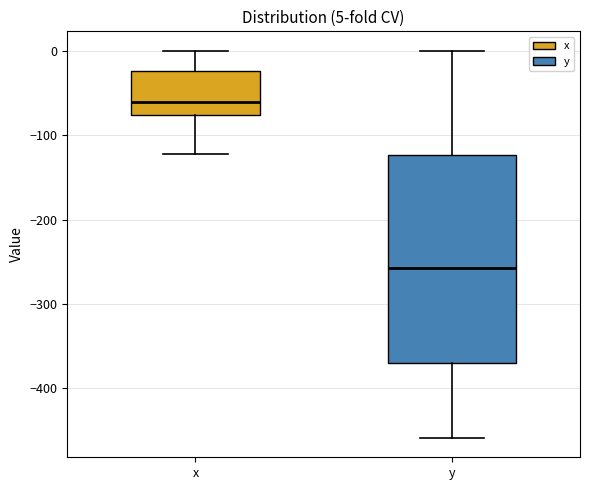

Comparing the boxes themselves (not the whiskers), which one is the tallest?

y